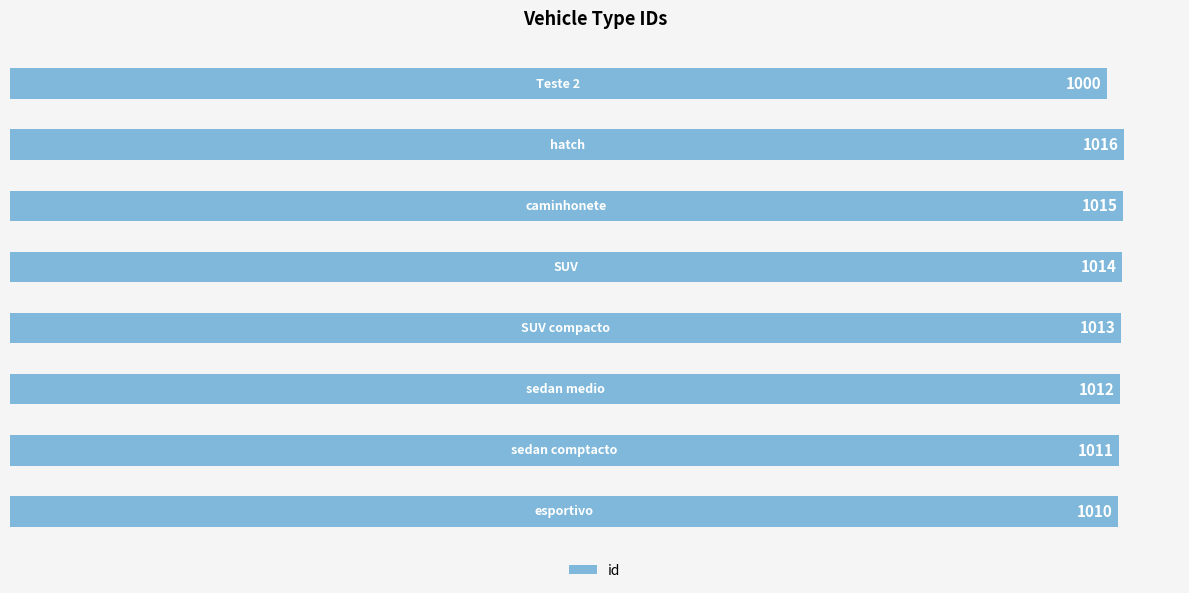

What is the smallest value displayed?

1000